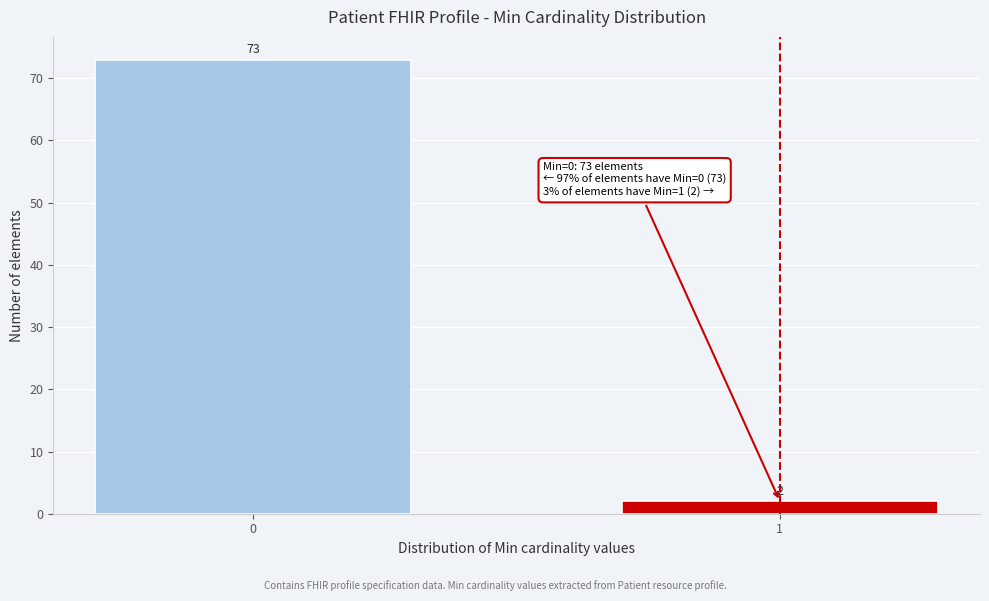

Reading right to left, what are all the values shown in this chart?

2	73